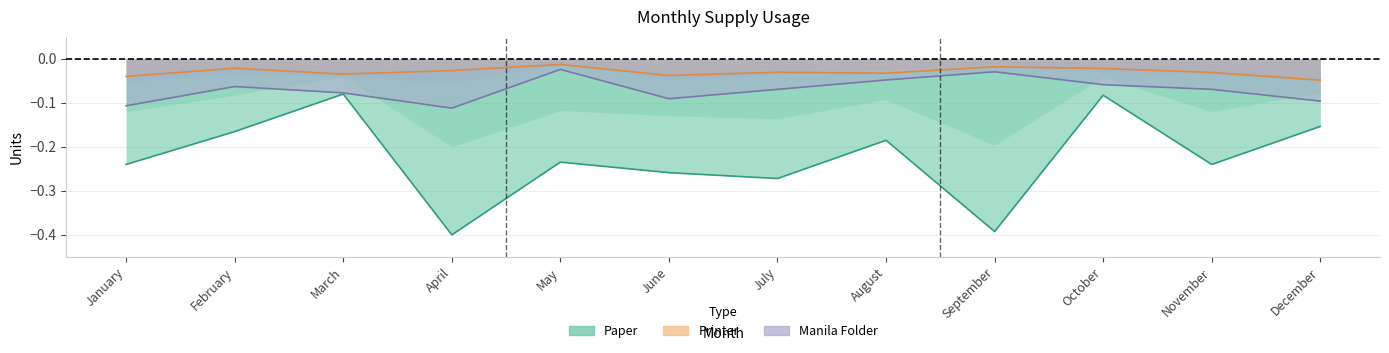

What is the sum of all Paper values?

-2.7